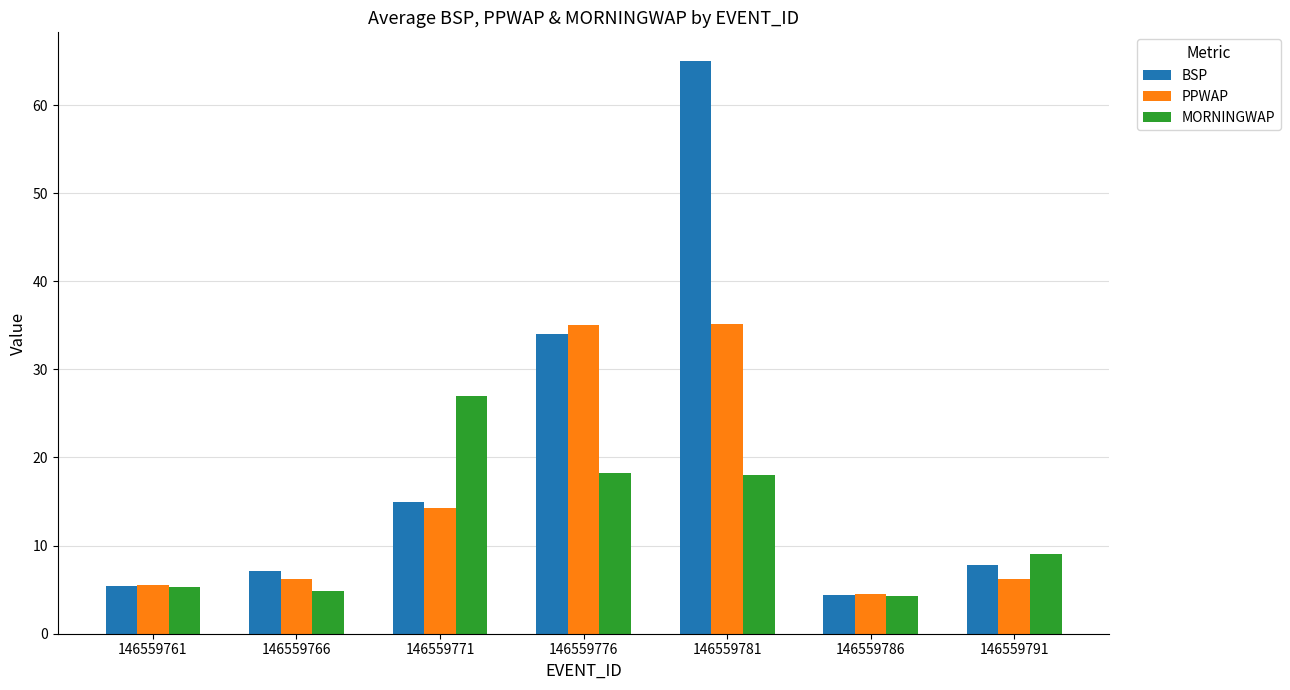

How many series are shown in this chart?

3